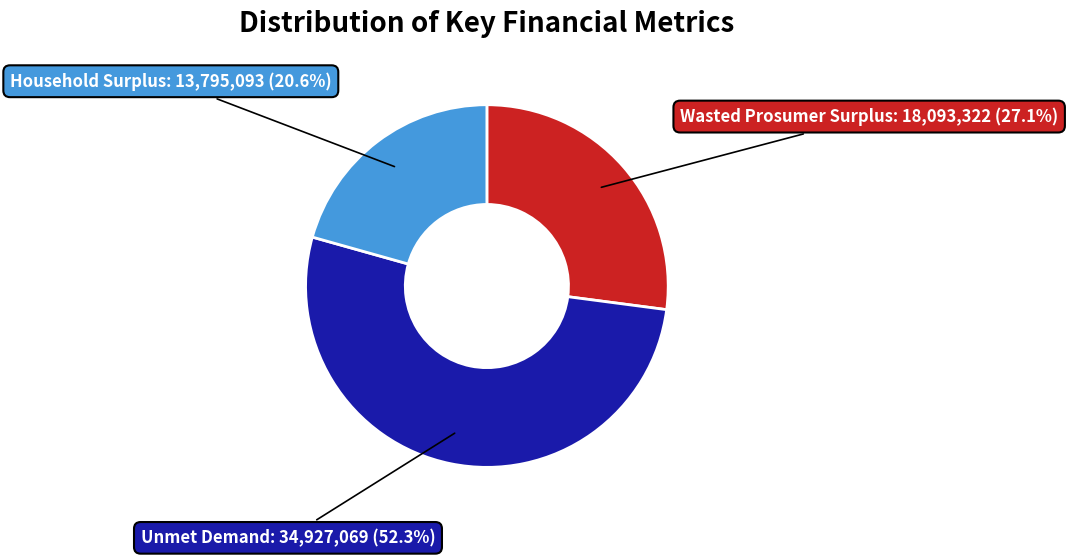

Which category accounts for the majority?

Unmet Demand